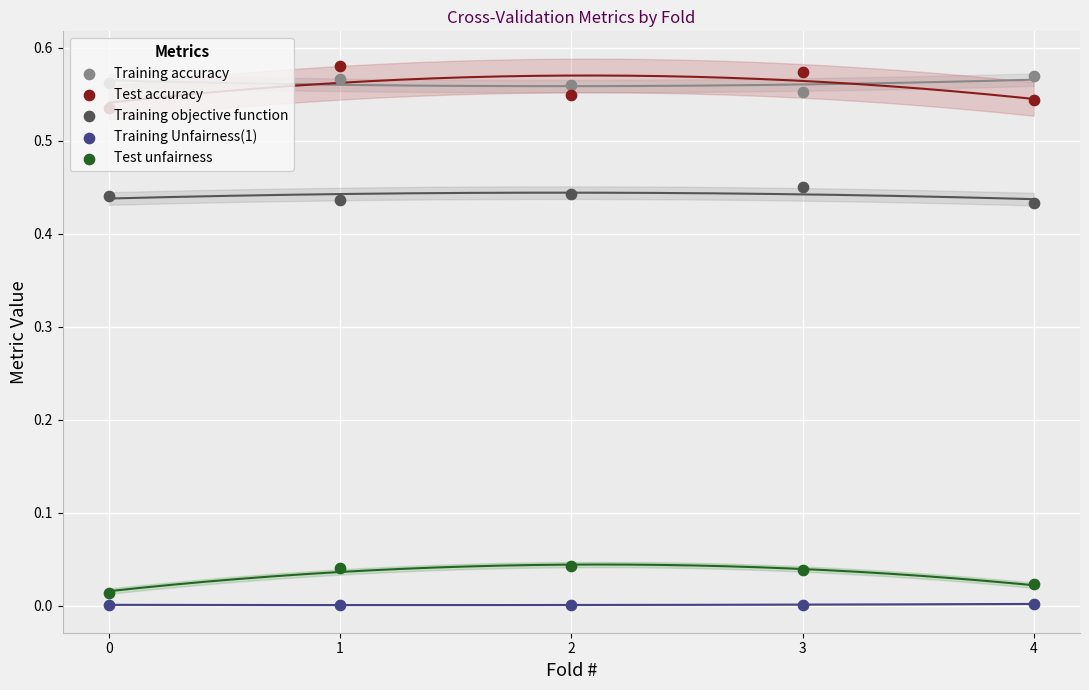

Which series has the widest spread of Y values?

Test accuracy